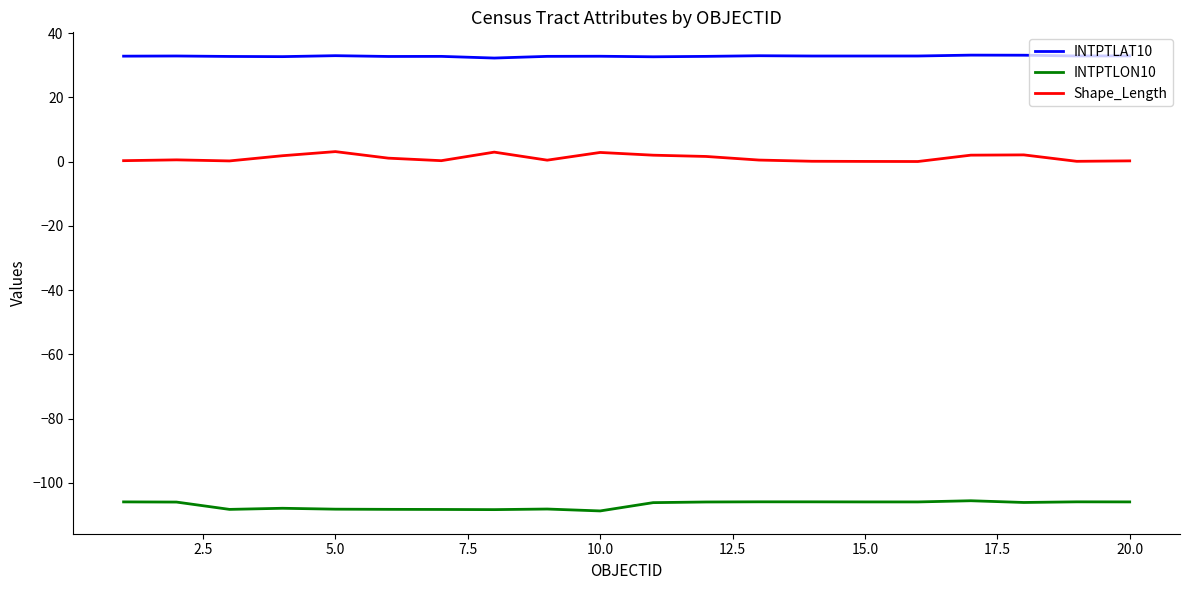

Rank the series by their average value, from lowest to highest.

INTPTLON10, Shape_Length, INTPTLAT10